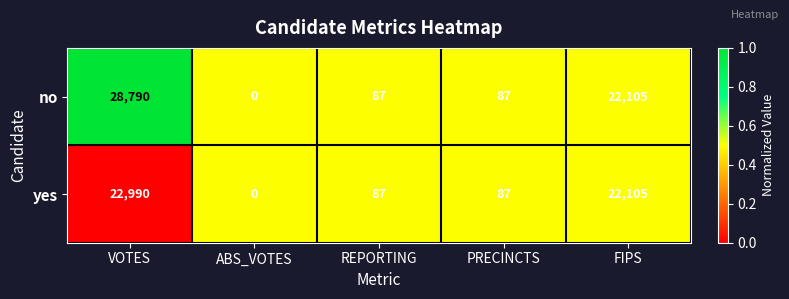

How many data points does each series have?

5